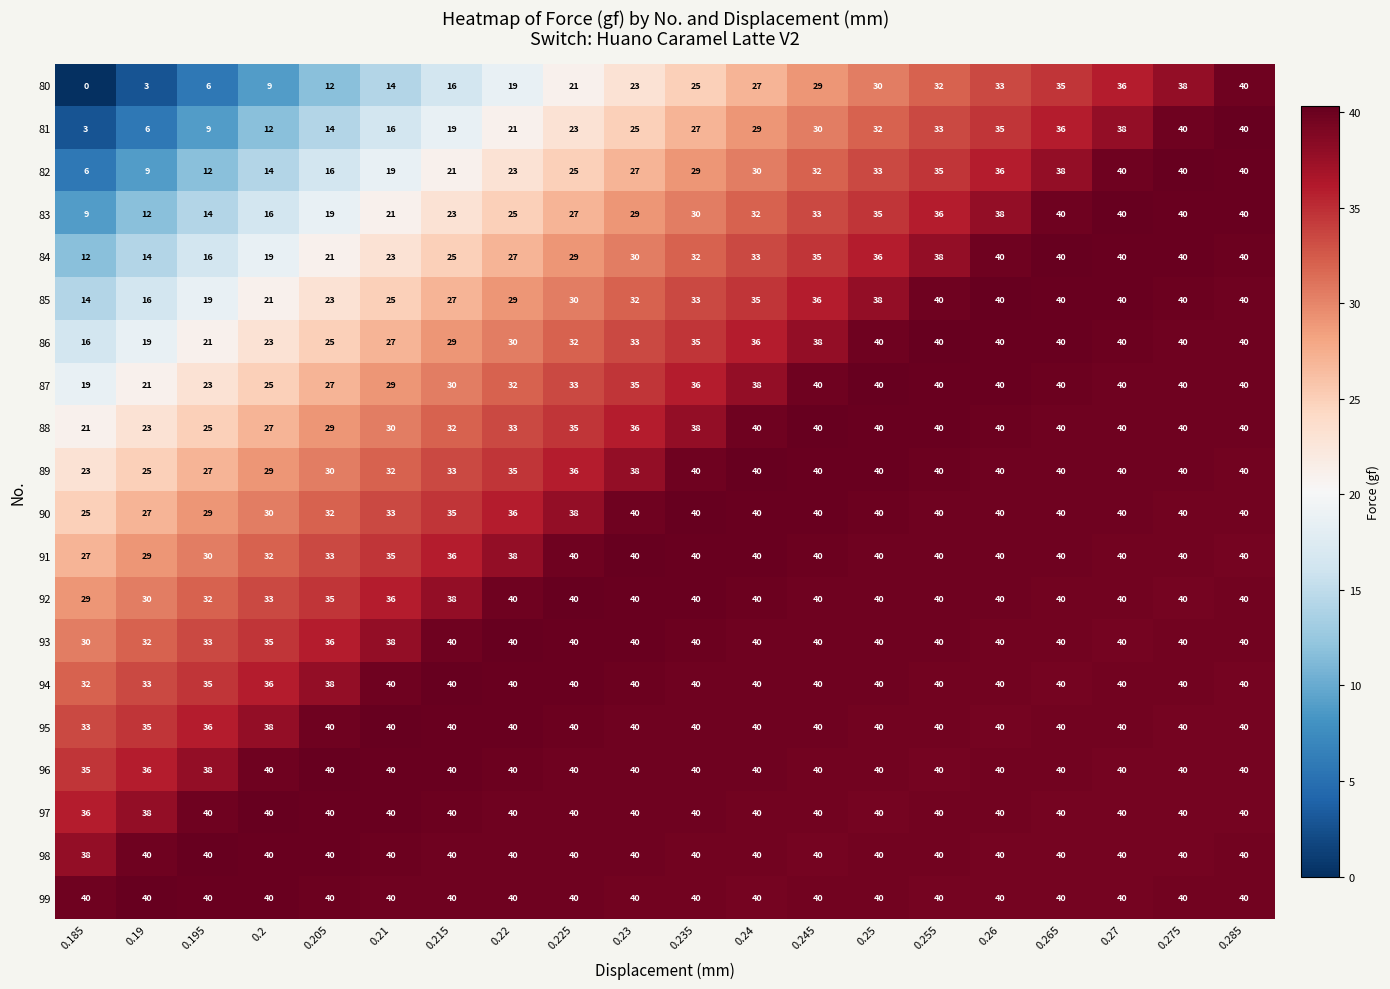

The value of 87 at 0.22 is 16. True or false?

False